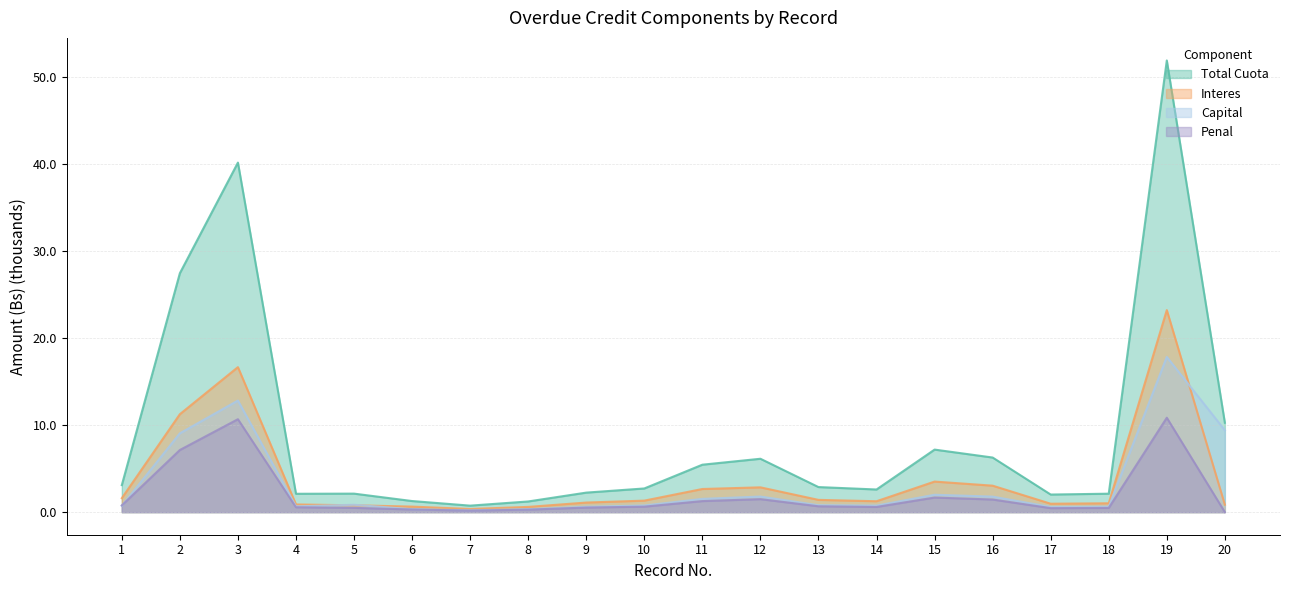

What is the value of the Capital point at the 2nd from the left?

9.1